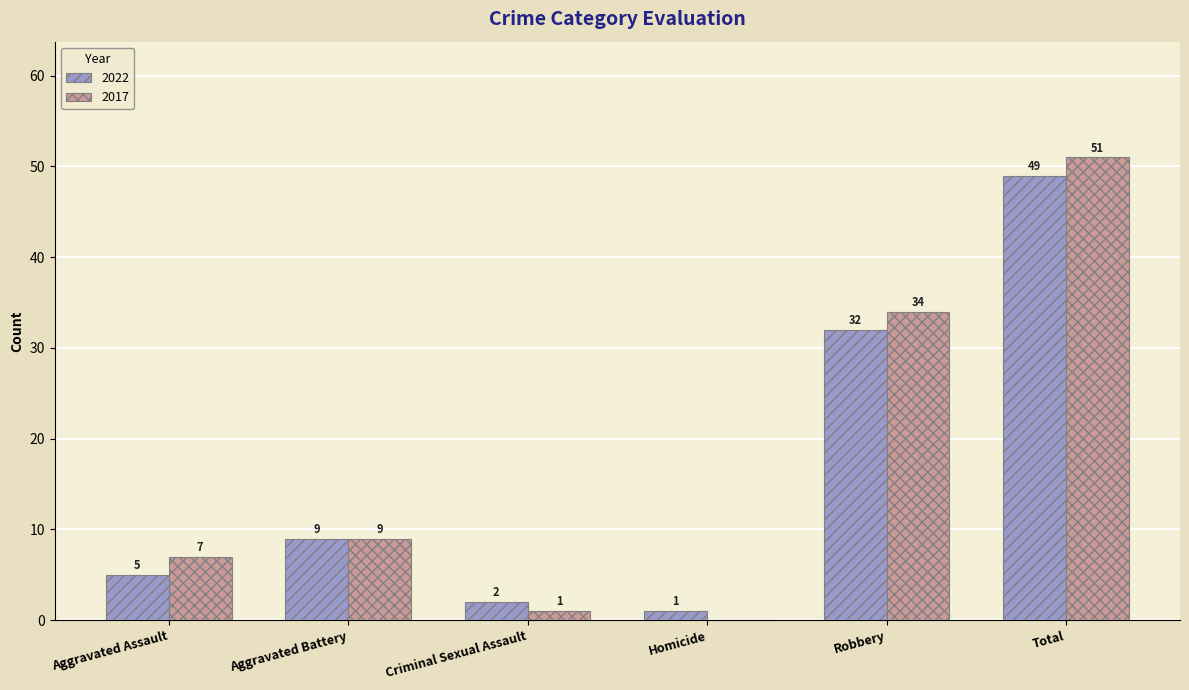

Where is 2022 nearest to the value 25?

Robbery